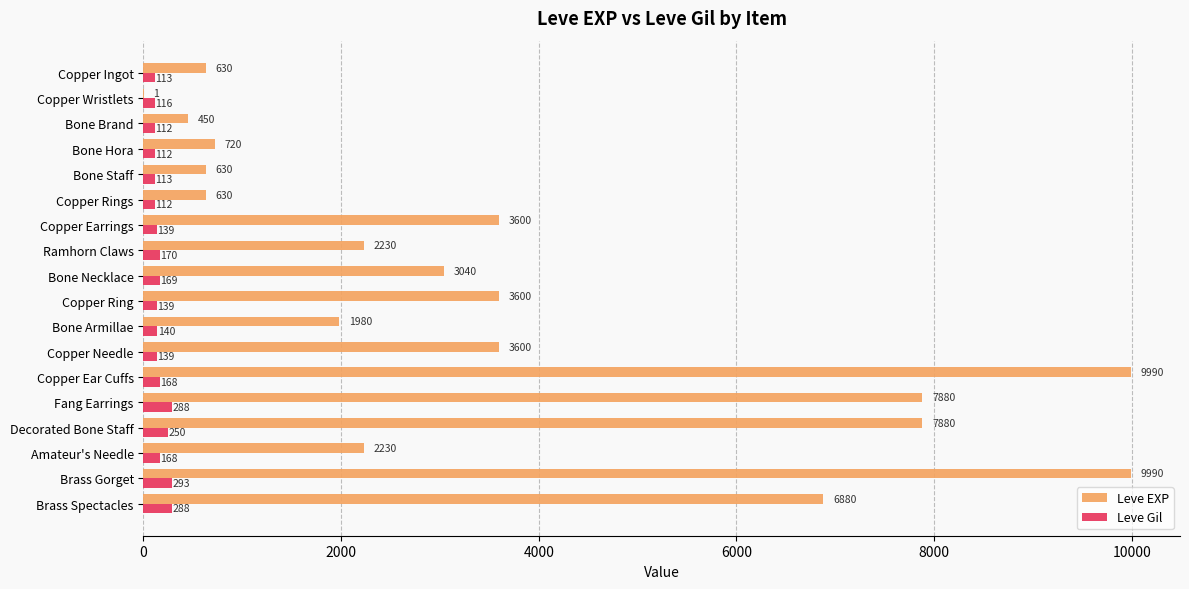

True or false: Leve EXP has a value of 9990 at Copper Ear Cuffs.

True